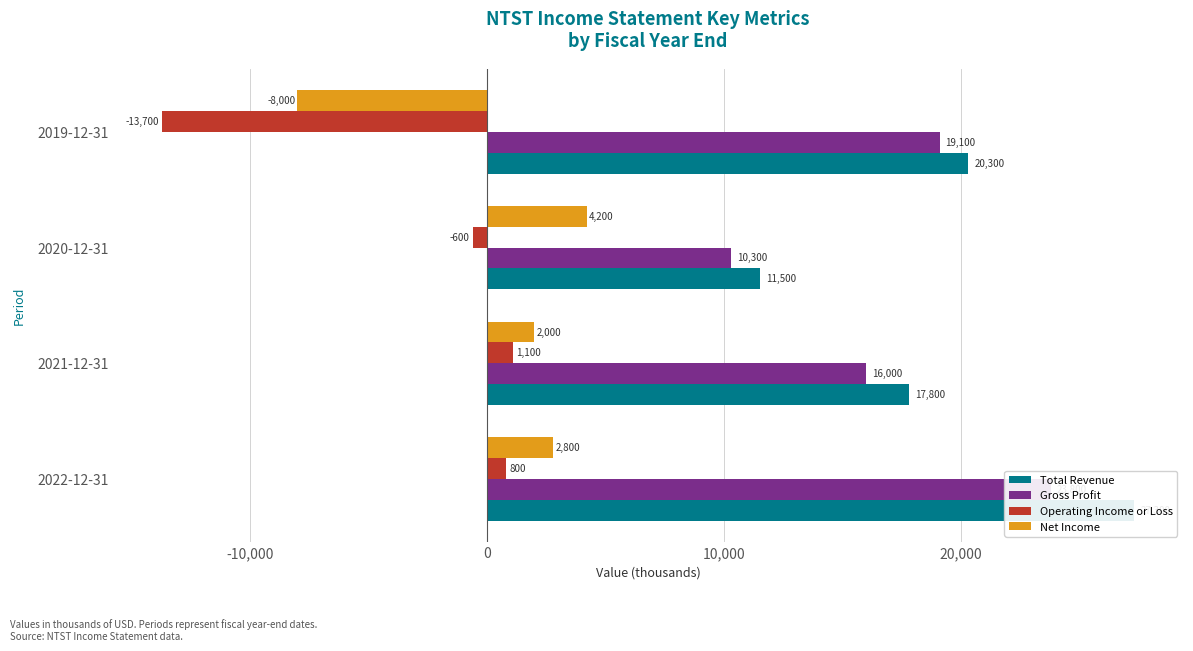

What is the sum of the Gross Profit values at 2021-12-31 and 2019-12-31?

35100